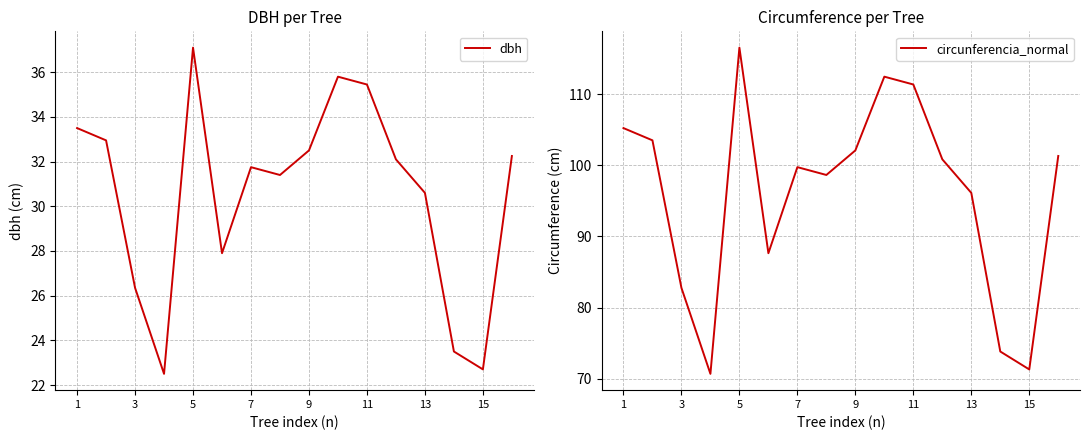

True or false: dbh has a value of 26.4 at 3.

True